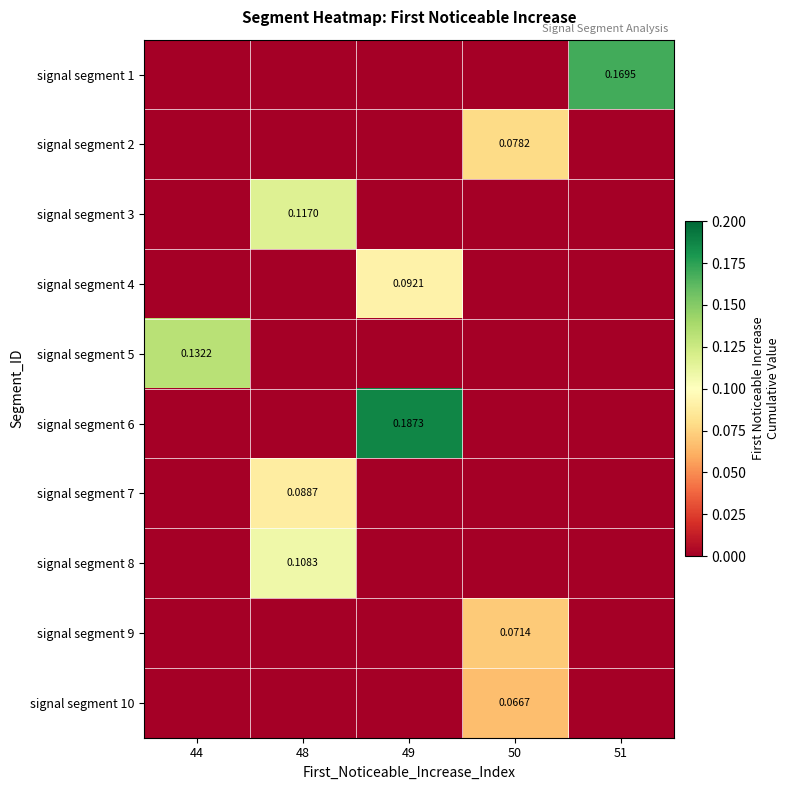

The value of signal segment 6 at 50 is -0.1. True or false?

False